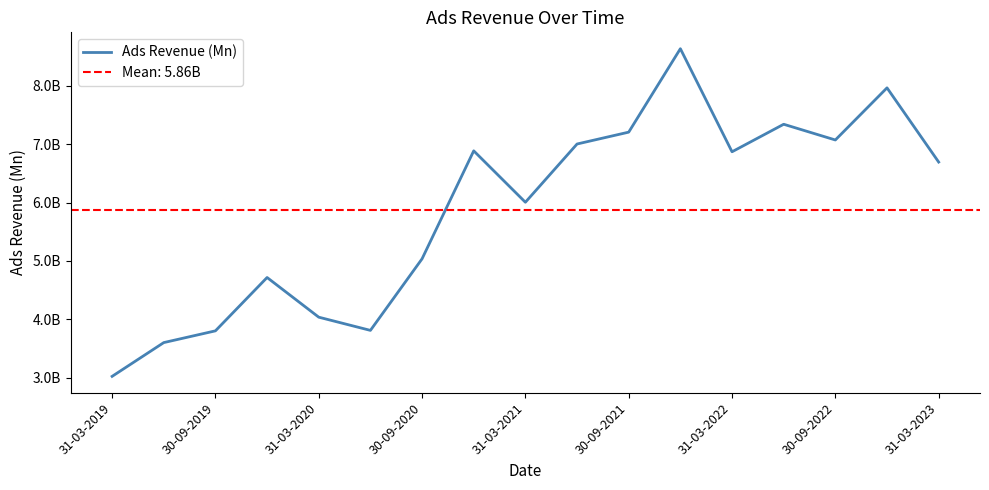

The chart shows a value of 3795668888 at 13. True or false?

False